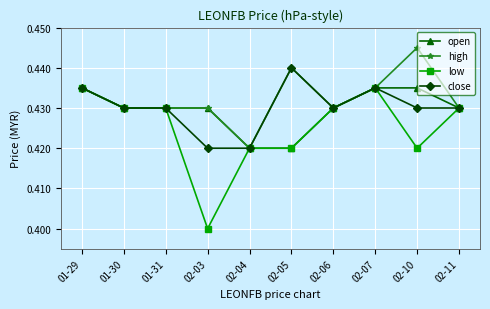

Between 02-03 and 02-10, which series saw the biggest shift?

low